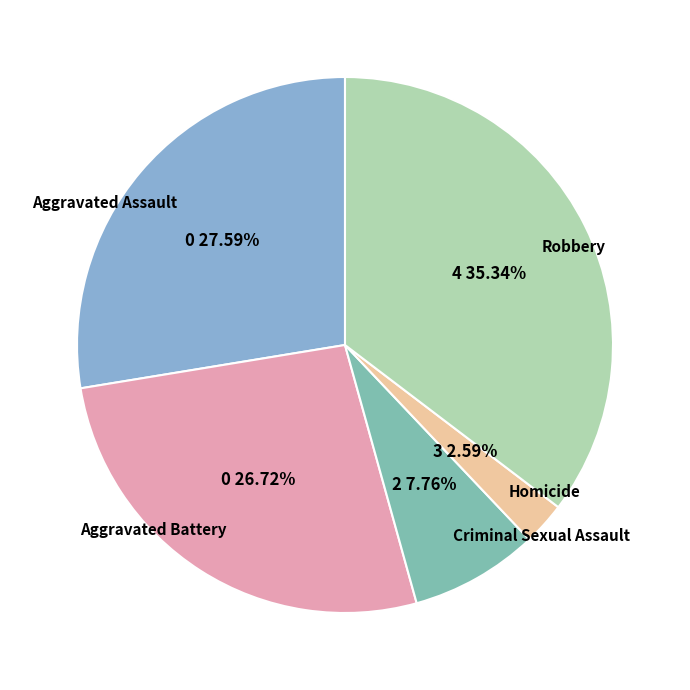

To the nearest percent, what portion does Aggravated Battery represent?

27%